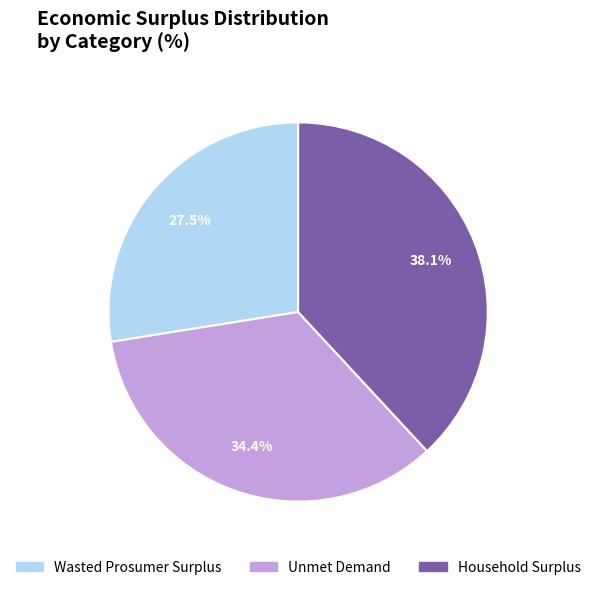

What is the ratio of the value at Unmet Demand to the value at Household Surplus?

0.9